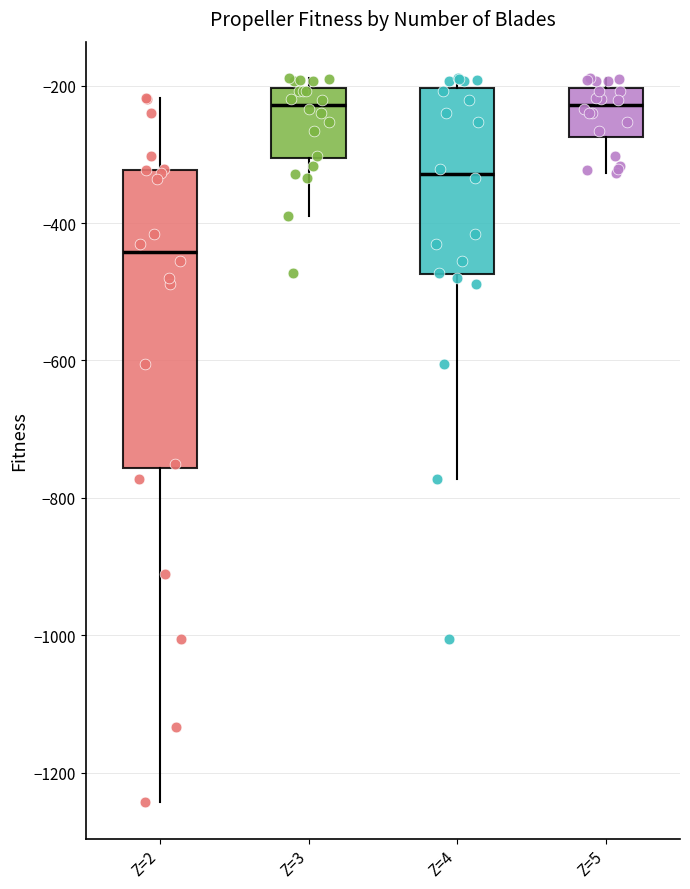

Reading left to right, read every box against the y-axis: the position of its median line, the range the box covers, and the ends of its whiskers. The values are not printed on the chart, so give them approximately, as read against the axis.

Z=2: median -440, box -760 to -320, whiskers -1240 to -220
Z=3: median -220, box -300 to -200, whiskers -400 to -180
Z=4: median -320, box -480 to -200, whiskers -780 to -180
Z=5: median -220, box -280 to -200, whiskers -320 to -180